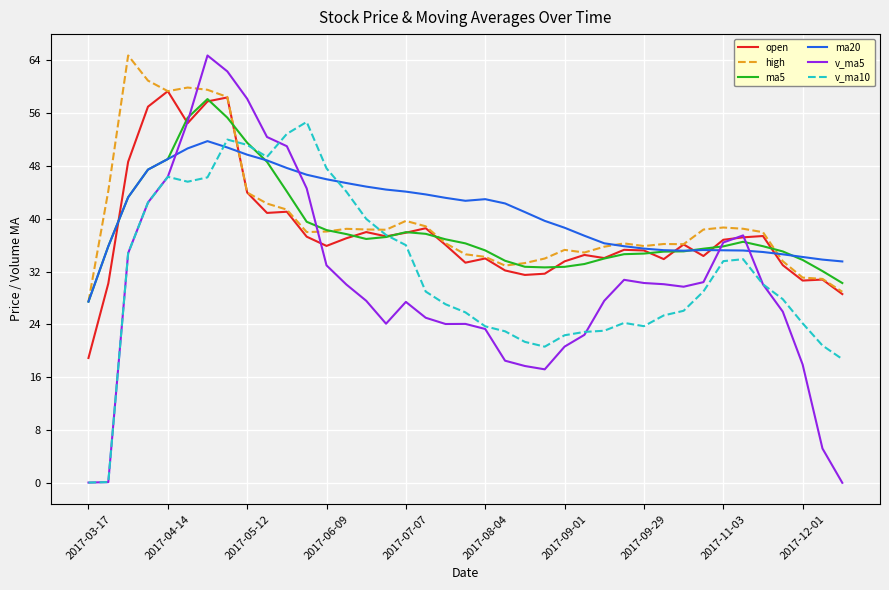

True or false: v_ma10 and high cross at least once.

True